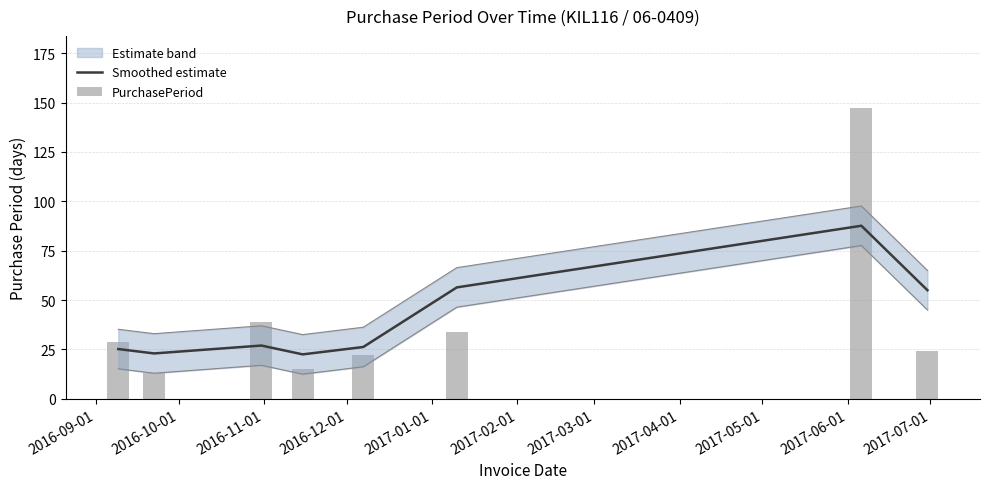

Which series has the widest spread of values?

PurchasePeriod